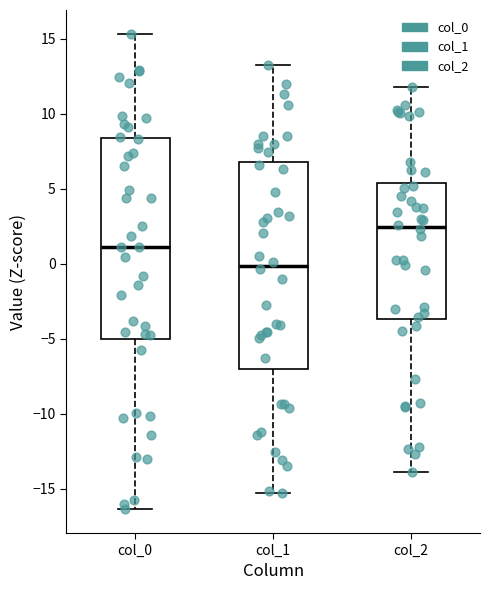

Reading left to right, transcribe this box plot: for each box, give where its median line is, the range the box spans, and where its two whiskers end, as read against the y-axis. The values are not printed on the chart, so give them approximately, as read against the axis.

col_0: median 1.0, box -5.0 to 8.5, whiskers -16.5 to 15.5
col_1: median 0.0, box -7.0 to 7.0, whiskers -15.5 to 13.5
col_2: median 2.5, box -3.5 to 5.5, whiskers -14.0 to 12.0